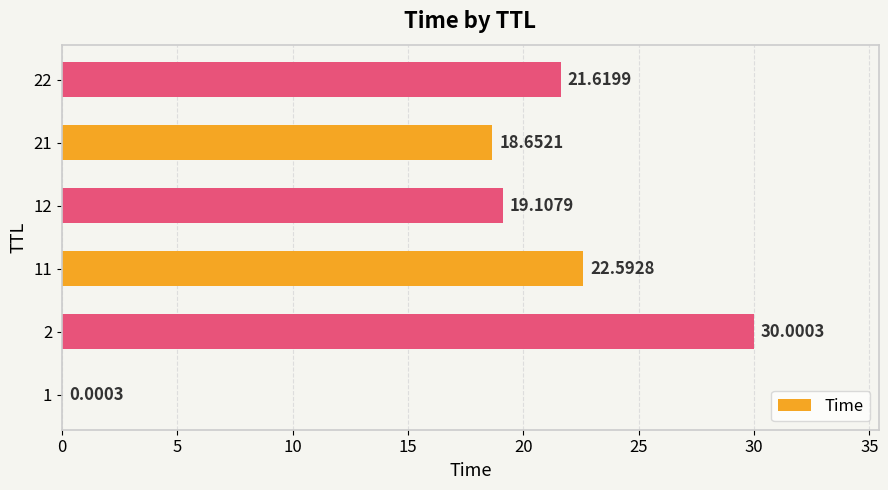

Between 12 and 11, which is larger?

11